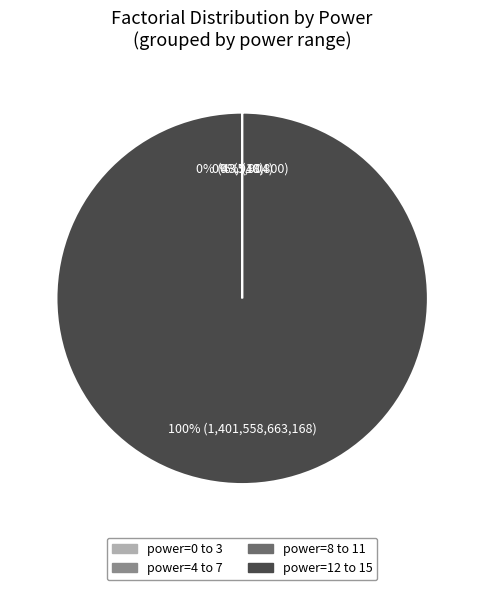

To the nearest percent, what percentage of the pie is power=12 to 15?

100%